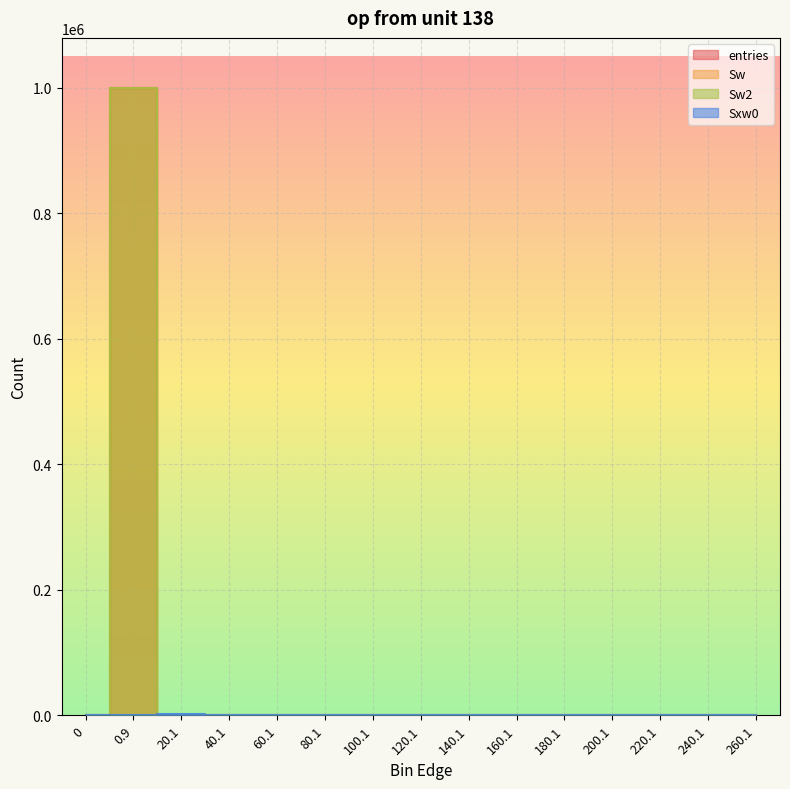

How many data points in Sxw0 are above 0?

3